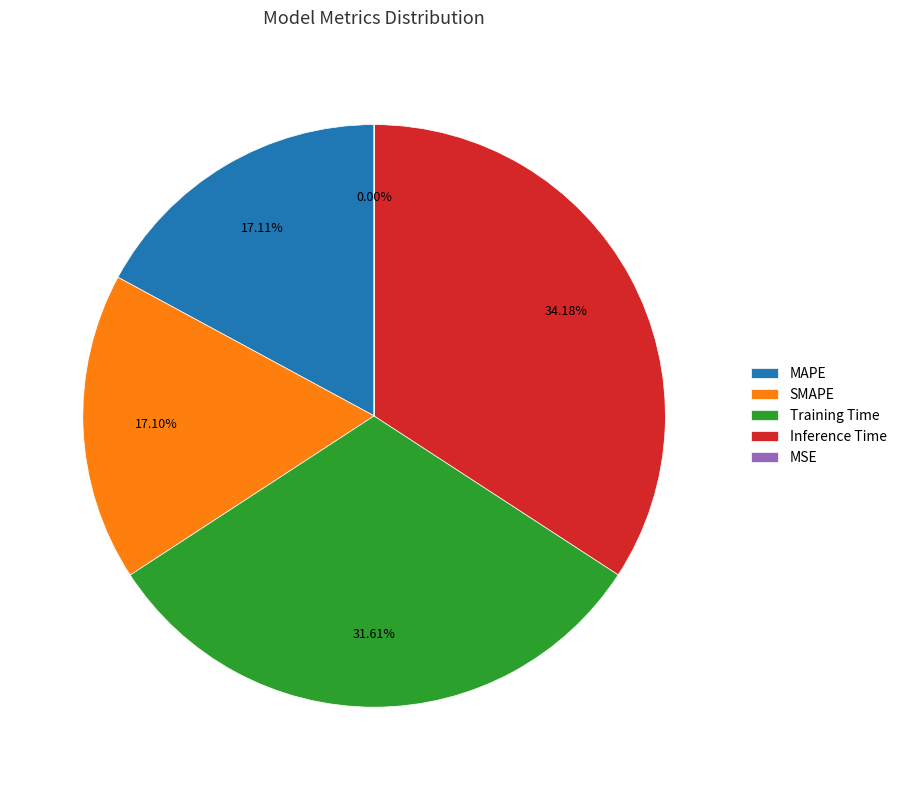

How many slices are in this pie chart?

5